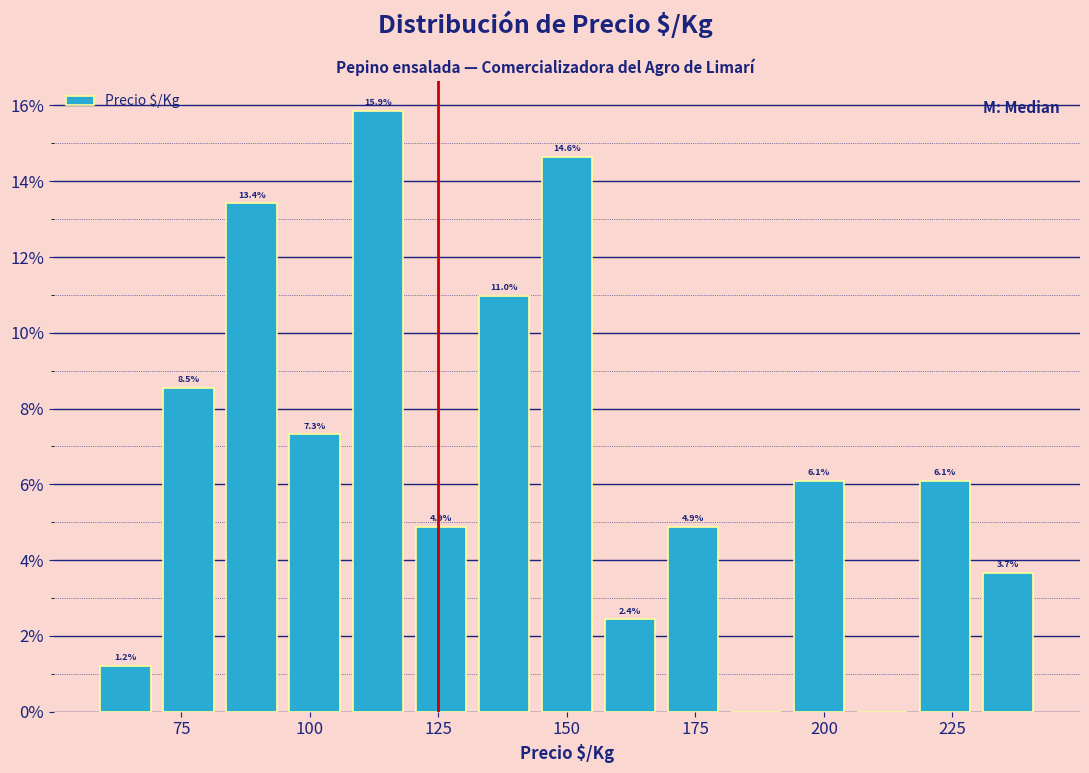

Read against the x-axis, roughly where is the centre of the tallest bar?

115